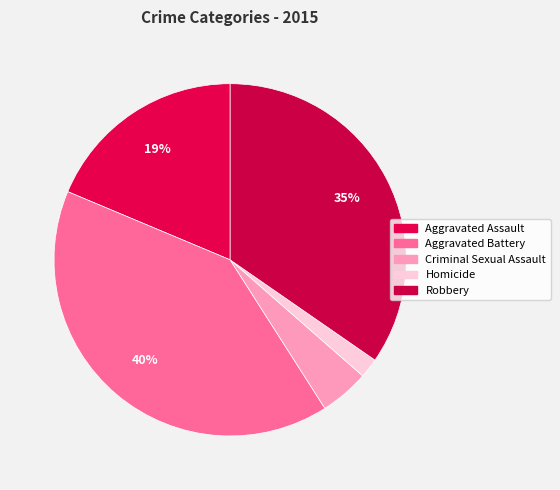

Does Aggravated Battery account for over 50% of the chart?

No